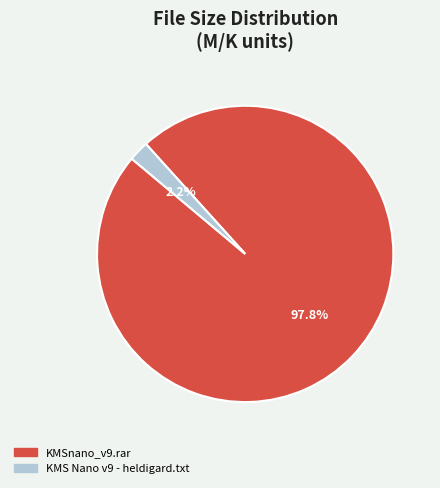

Which slice is the largest?

KMSnano_v9.rar